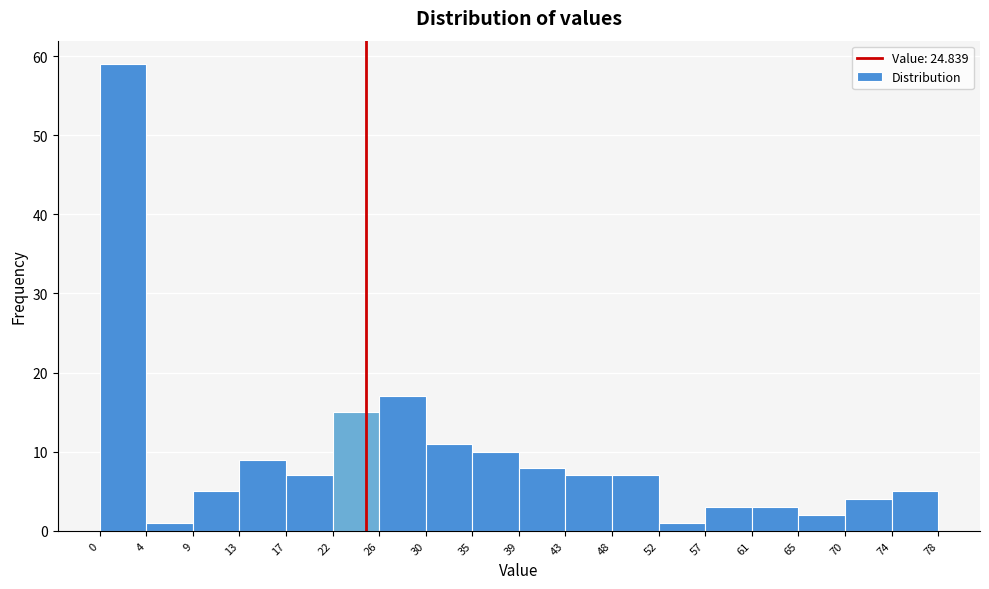

Which range on the x-axis has the tallest bar?

0 to 4